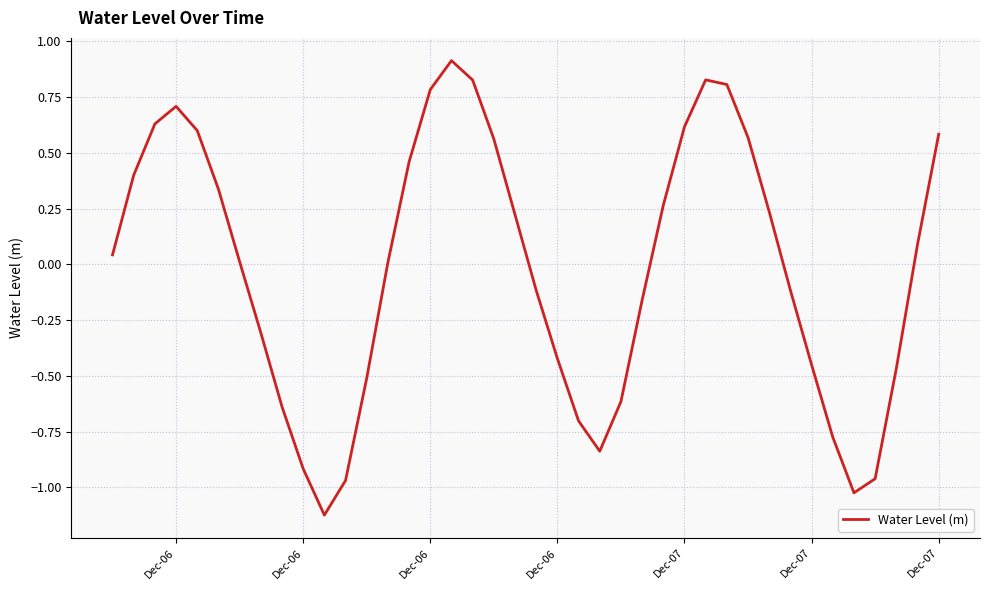

What is the greatest value displayed?

0.9